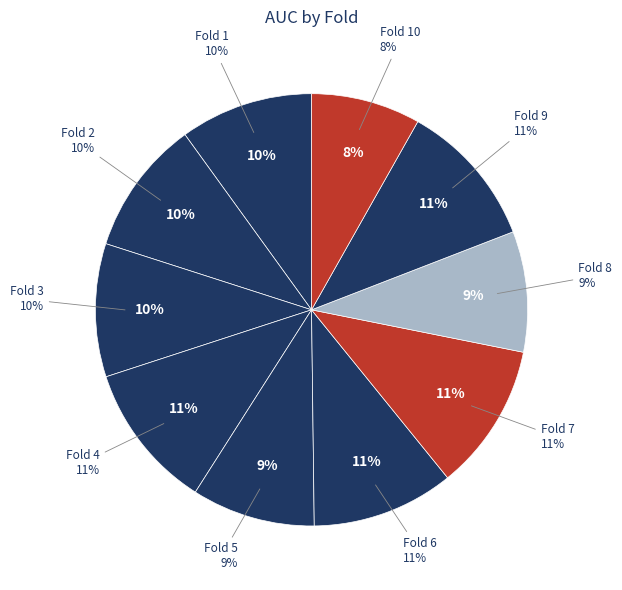

How much of the chart is everything except Fold 3?

90.0%